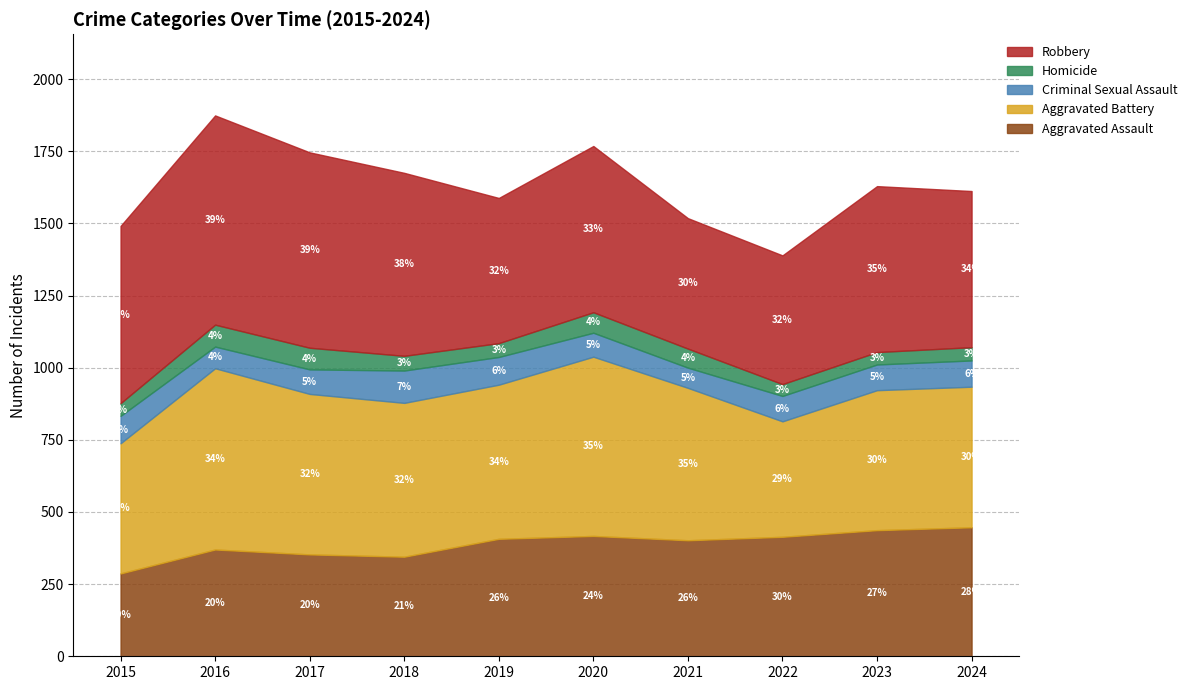

Does the chart display data point markers on the line(s)?

No